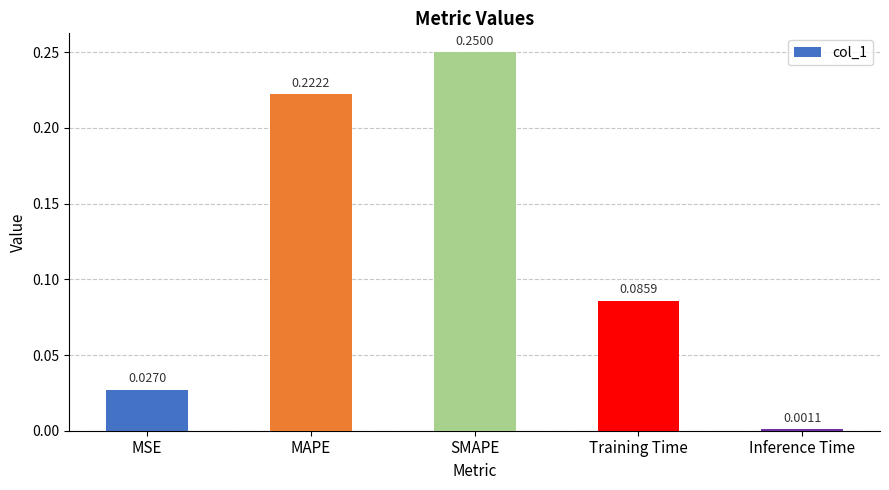

How many bars are there in total?

5